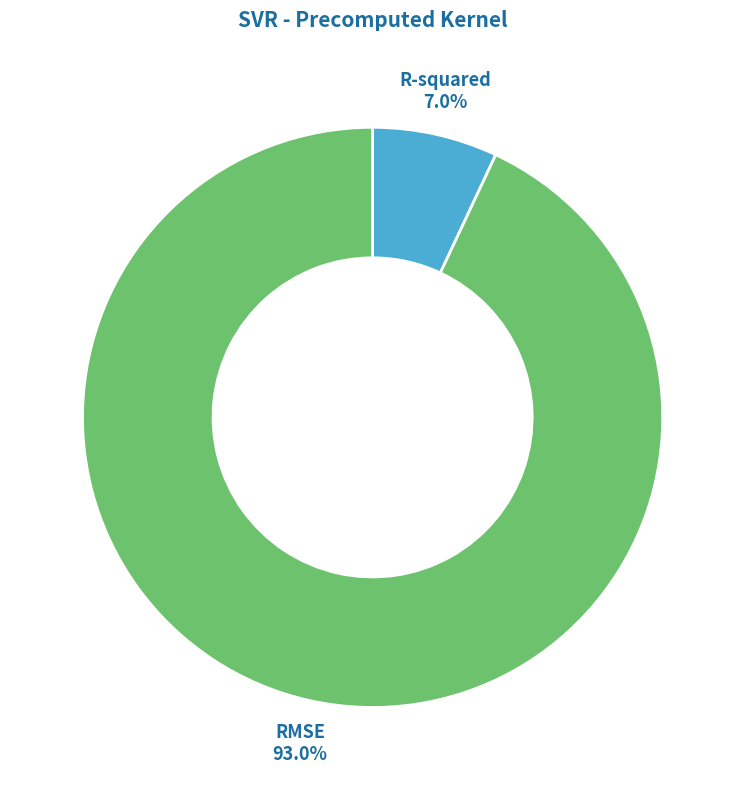

Is the sum of RMSE and R-squared greater than half?

Yes